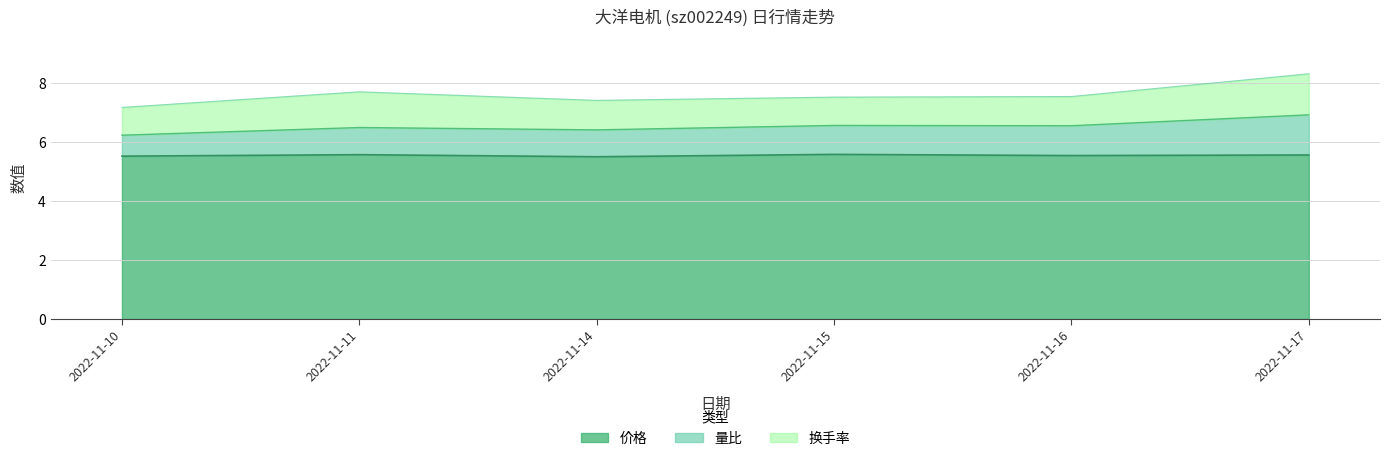

Does the chart have visible grid lines?

Yes